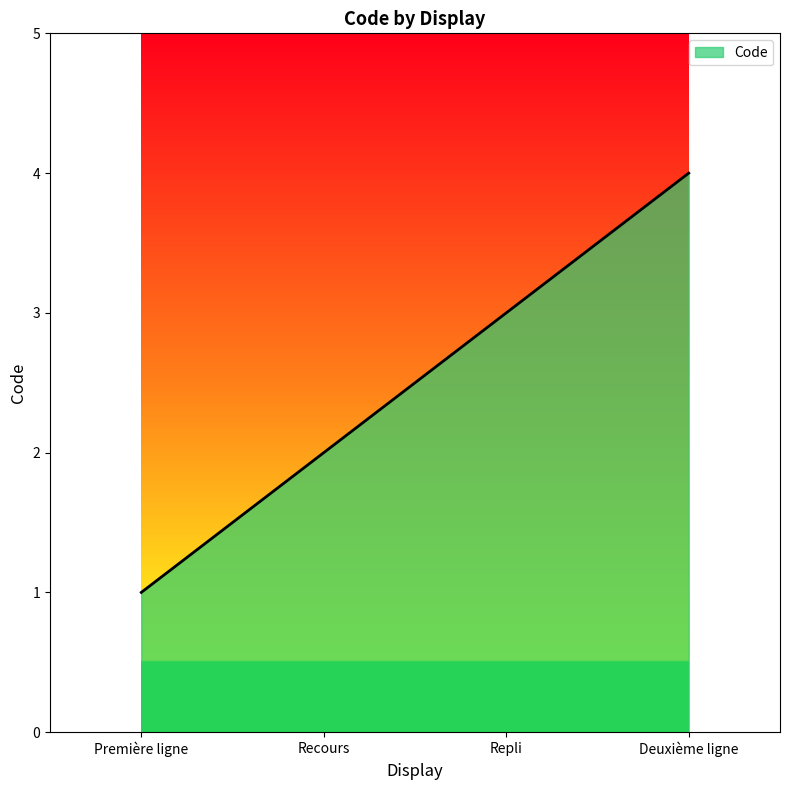

The chart shows a value of 3 at Repli. True or false?

True